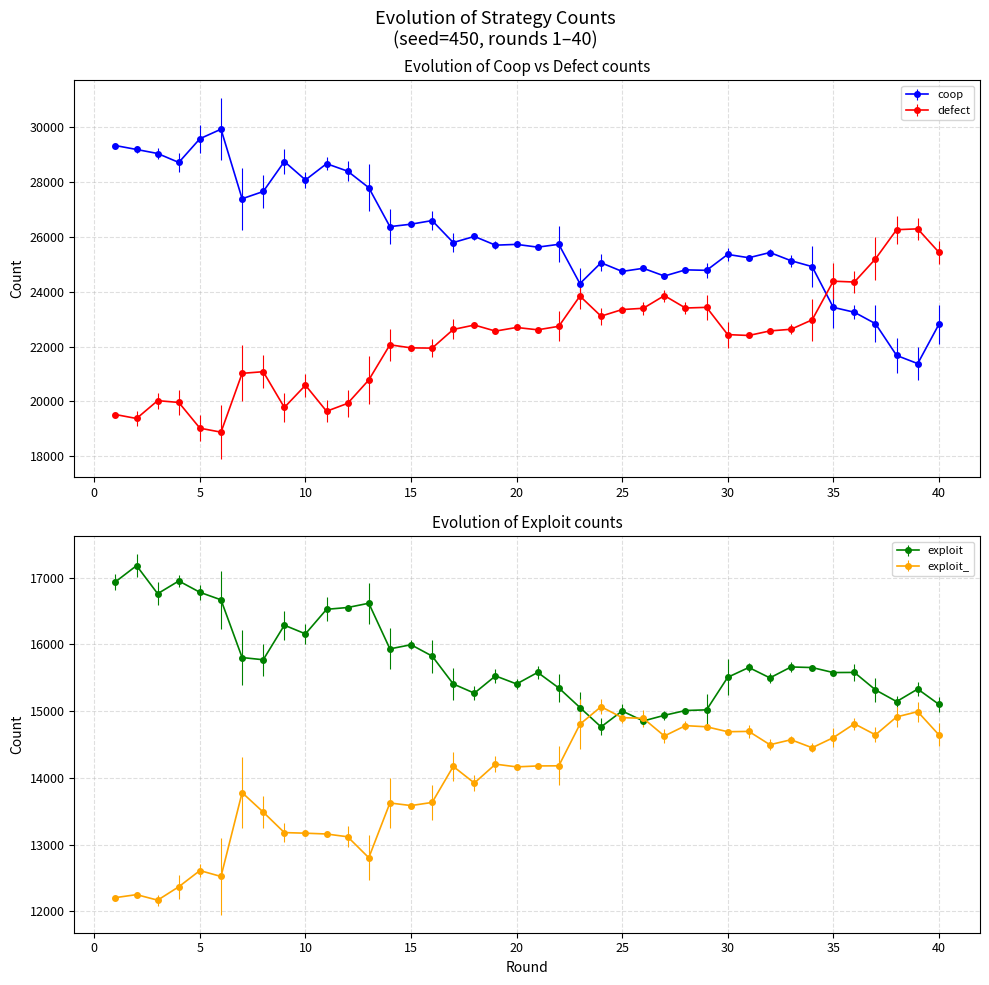

How many values in the exploit series exceed 15581?

19